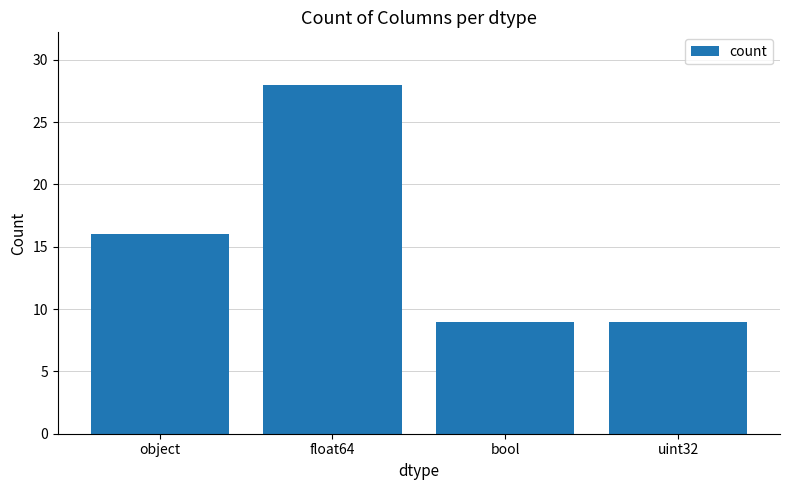

What position from the right is object?

4